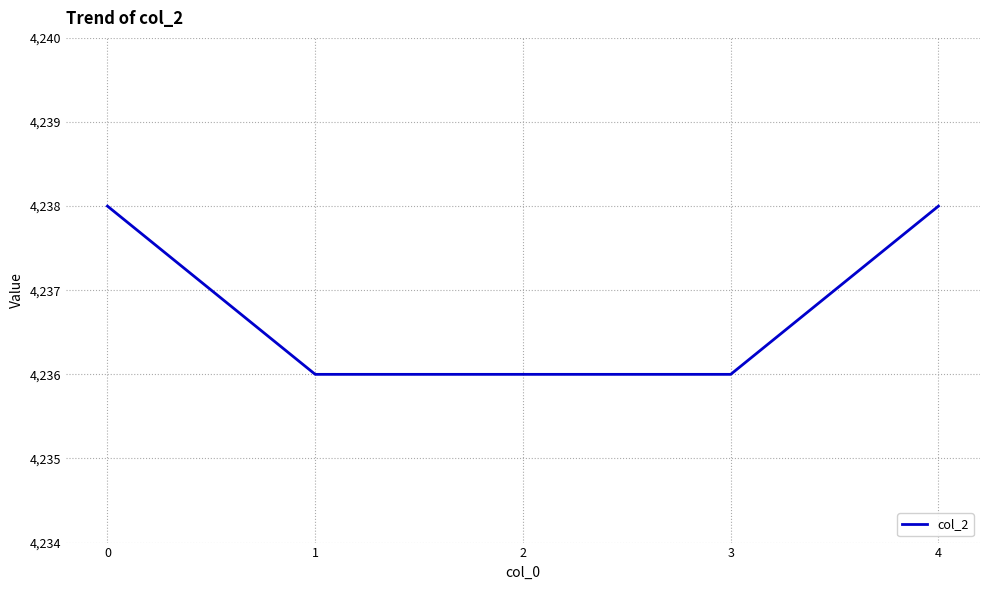

Reading right to left, extract all data points from this chart.

4=4238	3=4236	2=4236	1=4236	0=4238